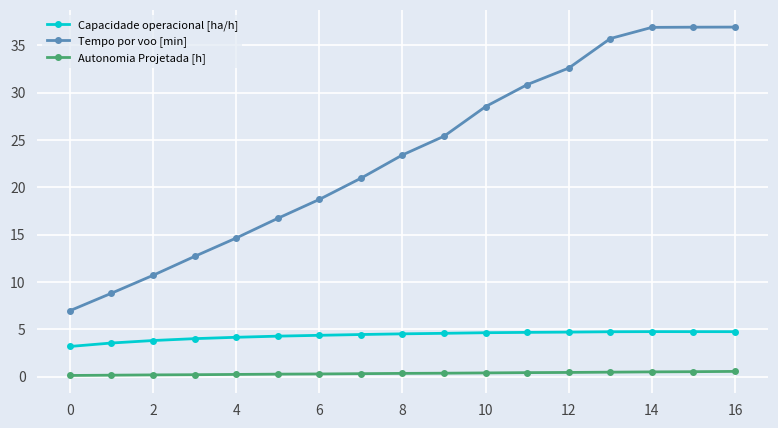

What is the greatest value displayed?

36.9